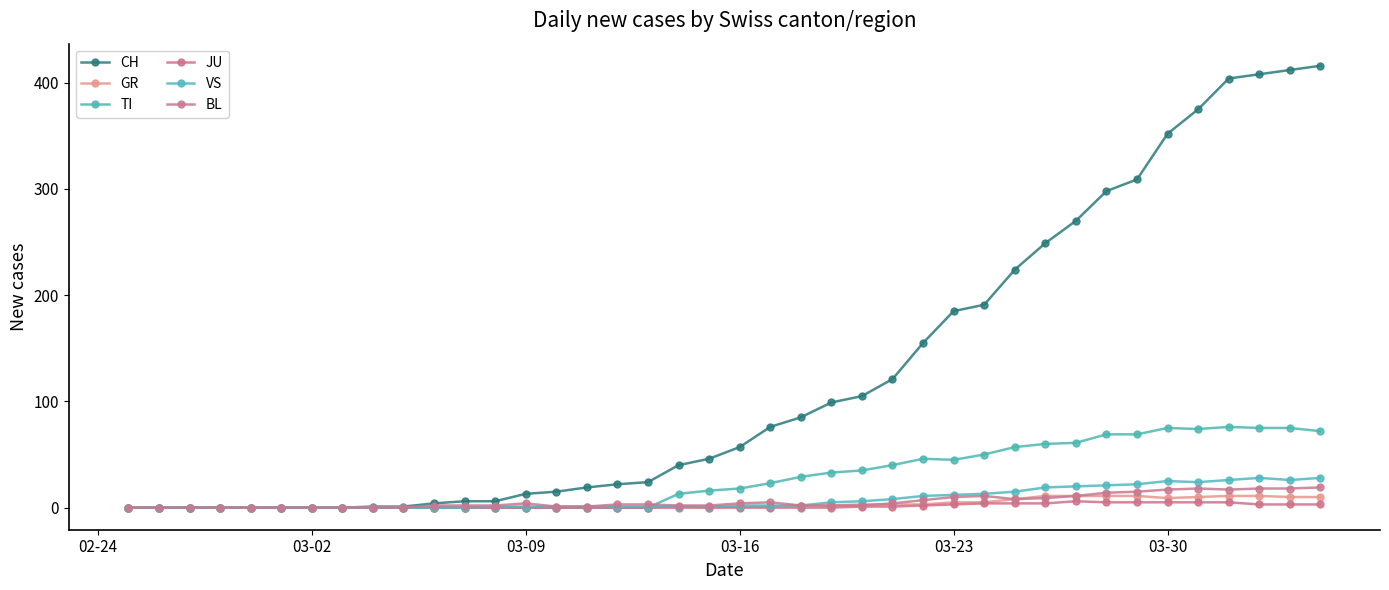

Count the number of data series in this chart.

6